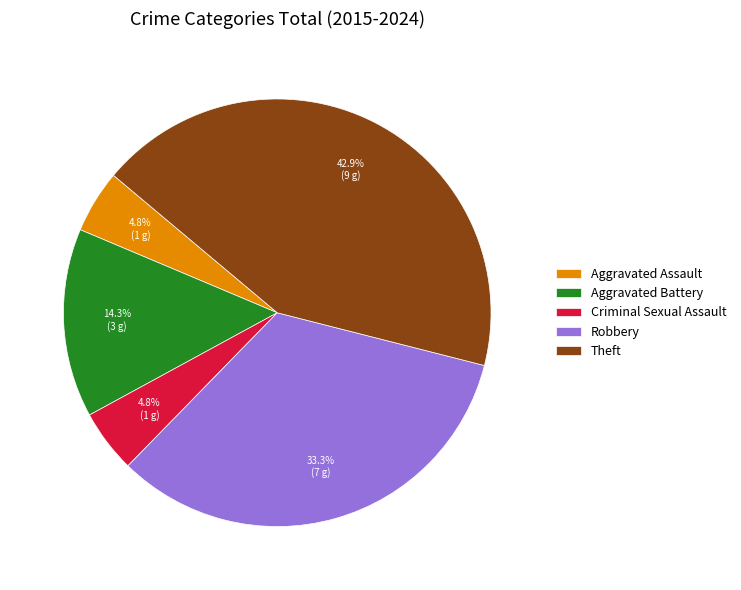

Which slice is the largest?

Theft